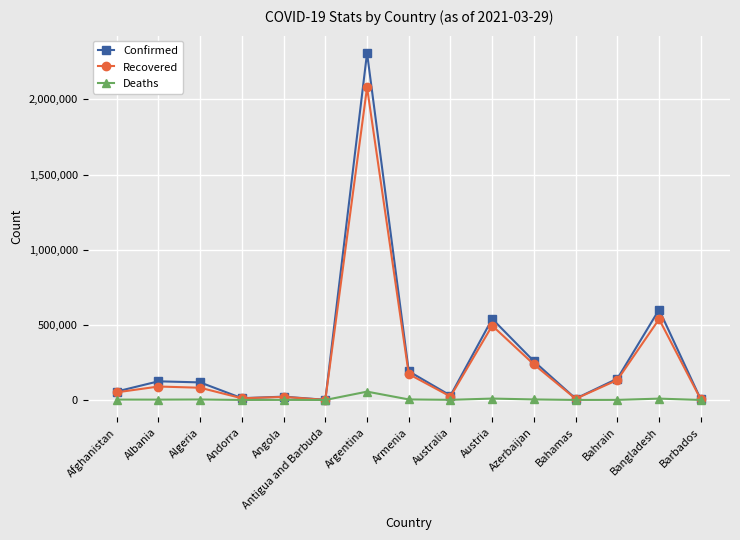

How many values in the Confirmed series are below 116836?

7